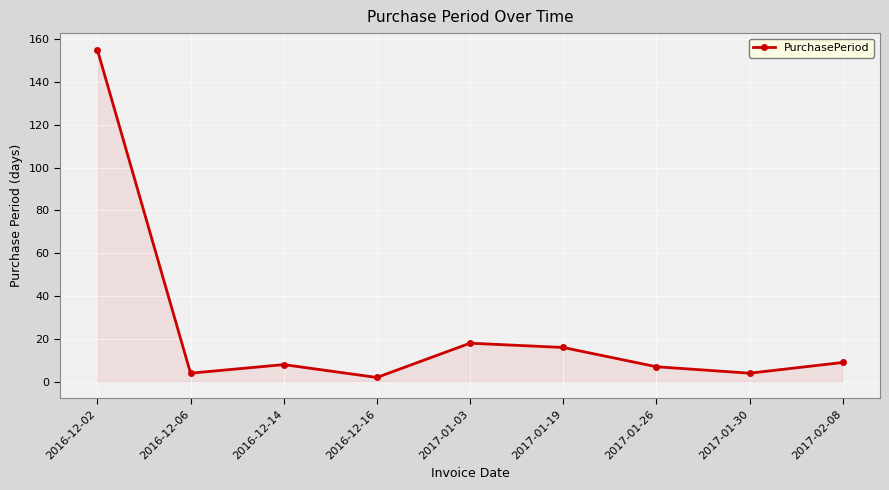

Reading left to right, list all the values displayed in this chart.

2016-12-02=155	2016-12-06=4	2016-12-14=8	2016-12-16=2	2017-01-03=18	2017-01-19=16	2017-01-26=7	2017-01-30=4	2017-02-08=9